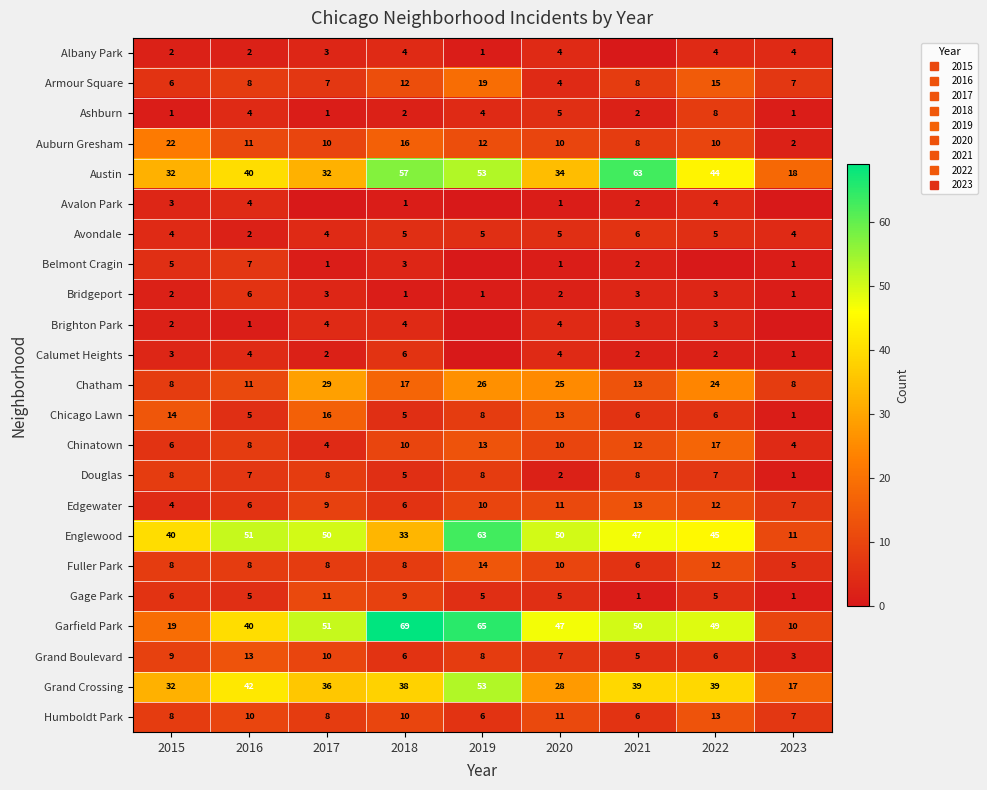

At how many categories does at least one series exceed 42?

7